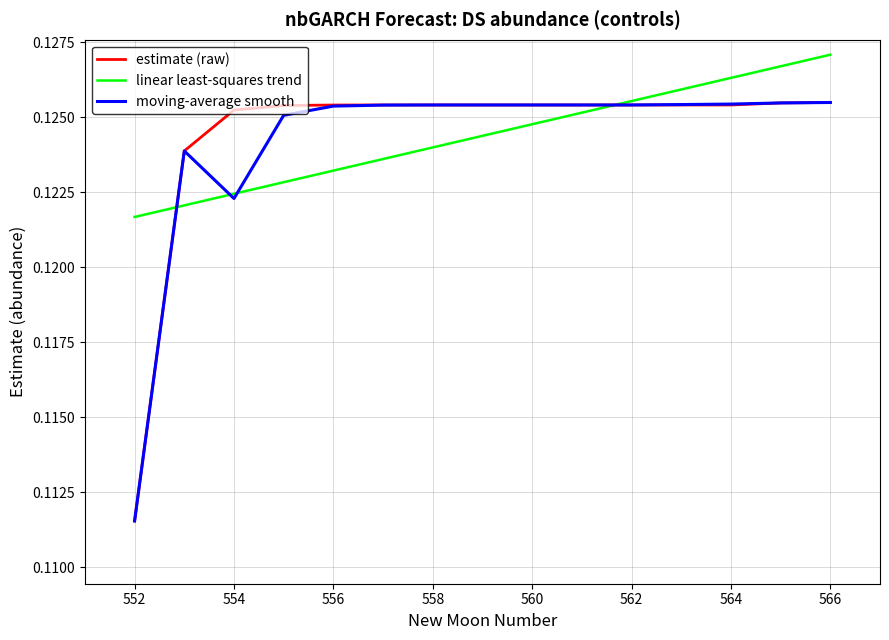

What are all the series names shown in the legend?

estimate (raw), linear least-squares trend, moving-average smooth